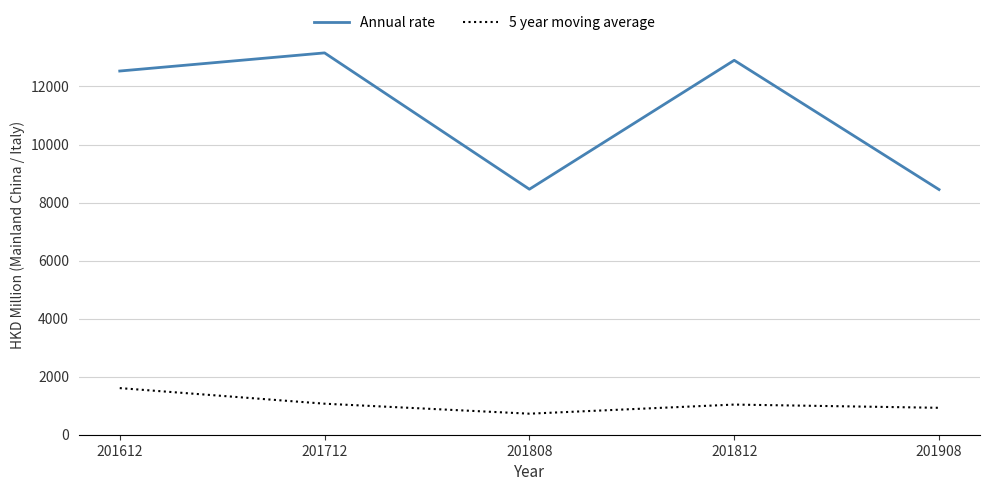

Which category has the highest value across all series?

201712